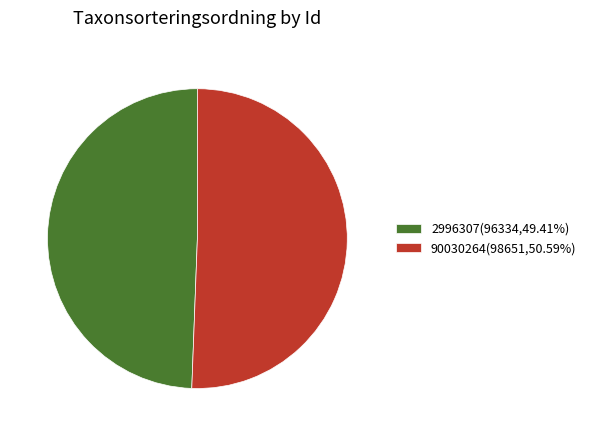

Approximately how many times larger is the value at 90030264(98651,50.59%) compared to 2996307(96334,49.41%)?

1.0